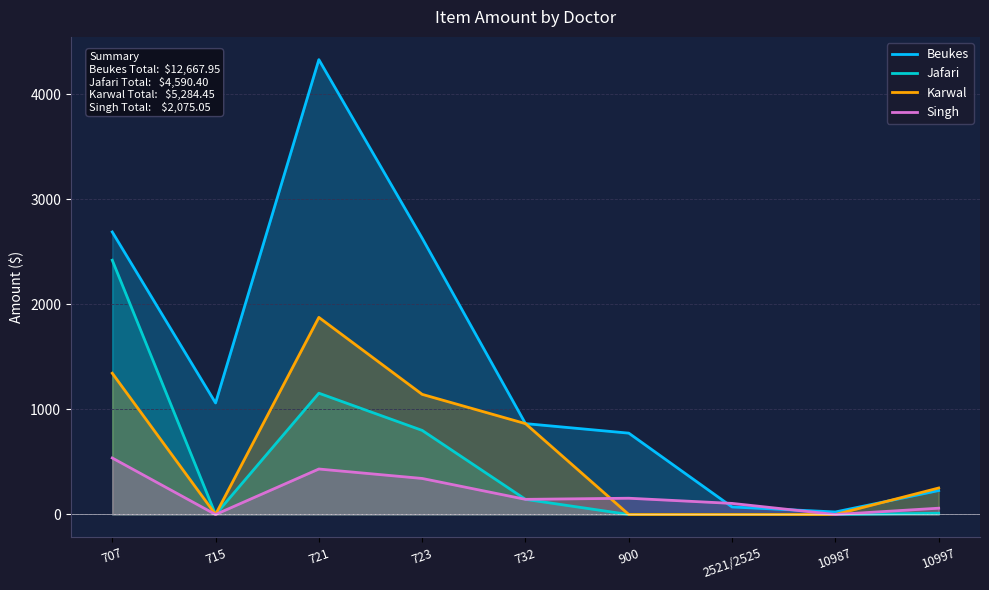

Which series changed the most between 723 and 10997?

Beukes